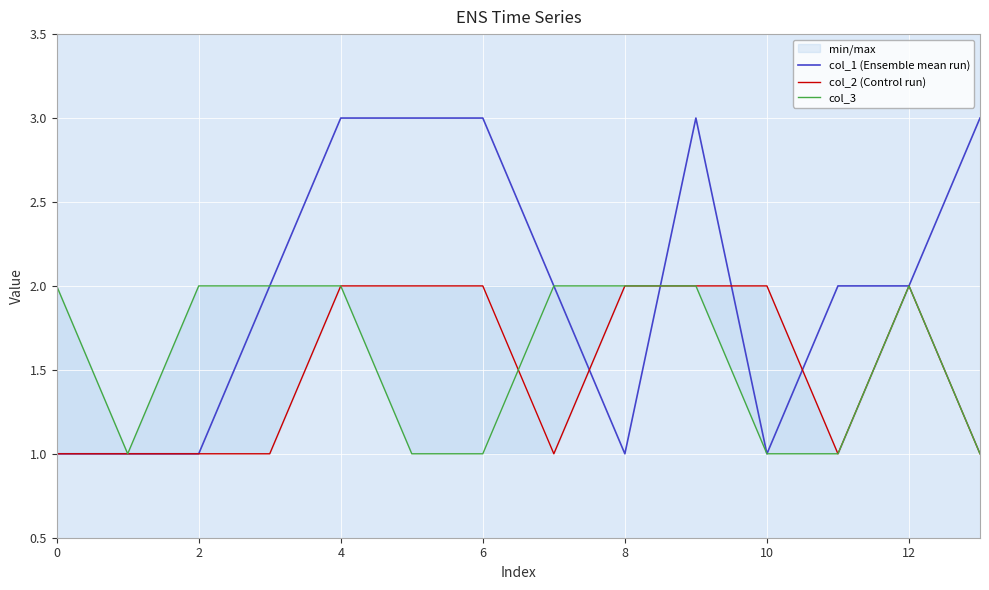

In col_2 (Control run), how many points are lower than both neighbors (excluding endpoints)?

2